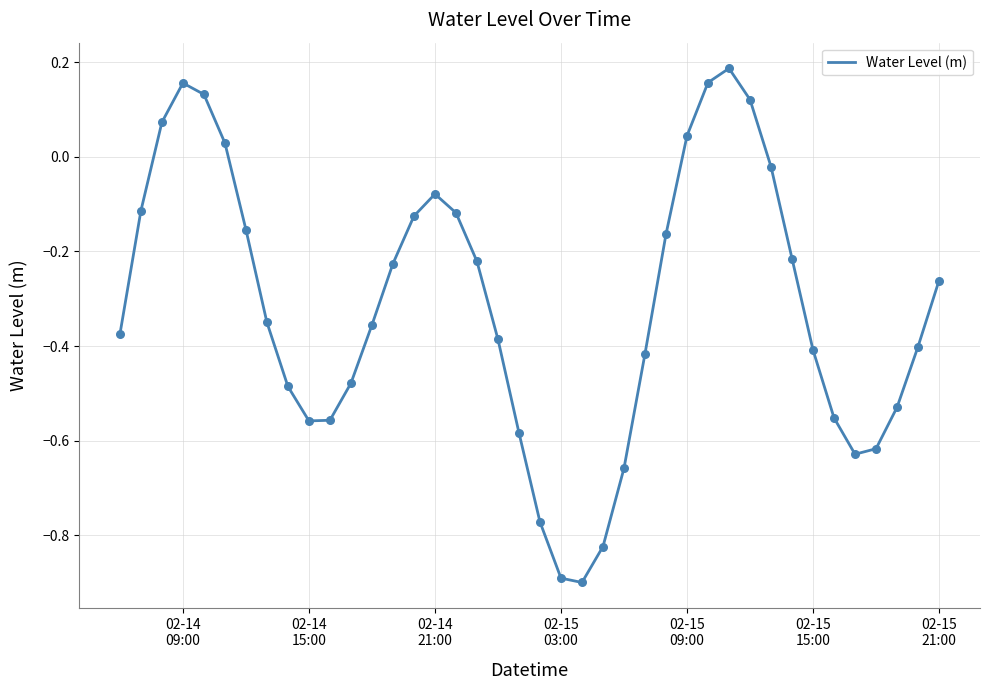

What is the difference between the maximum and minimum values?

1.1